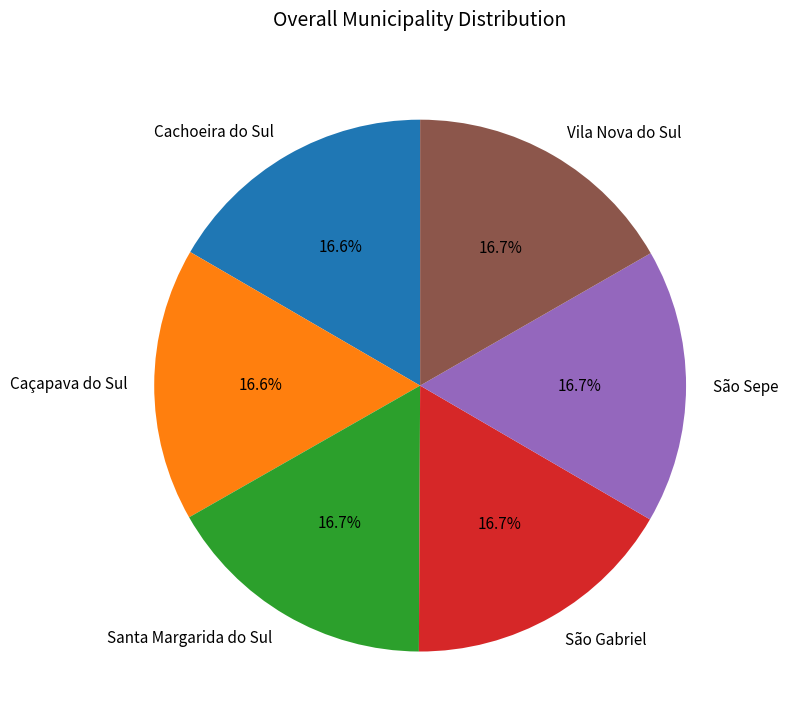

How much of the chart is everything except São Sepe?

83.3%